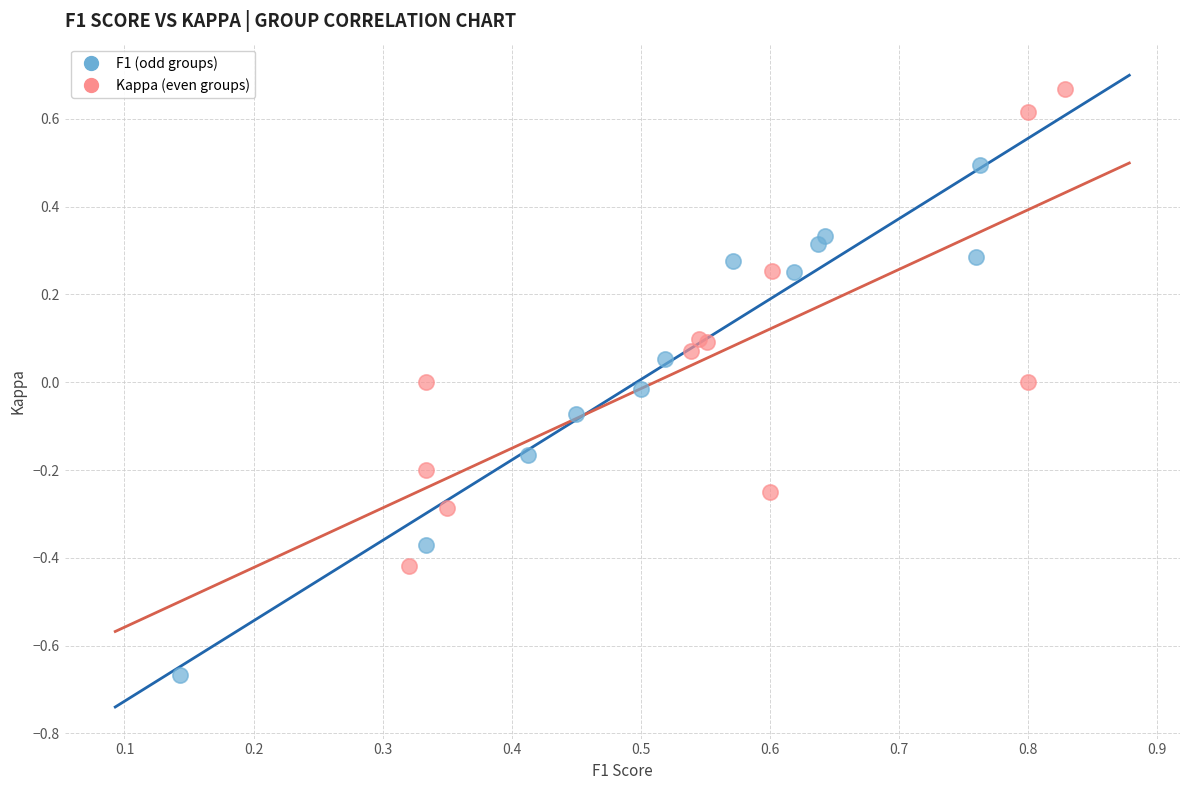

Which series contains the lowest Y value?

F1 (odd groups)